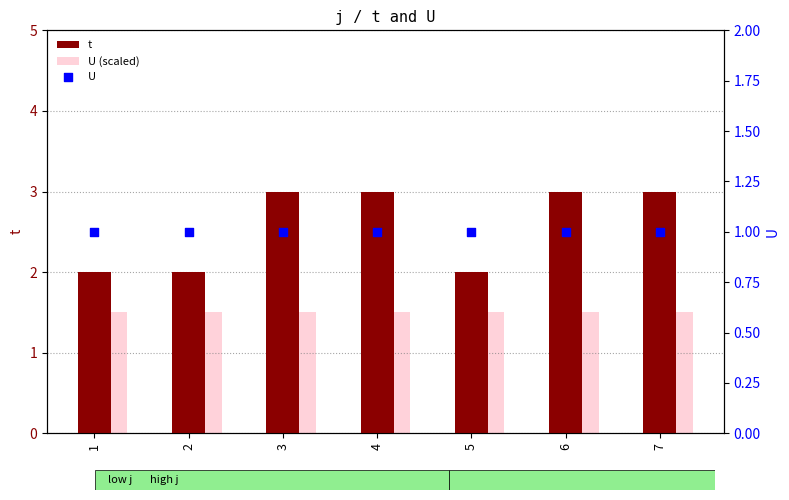

At how many categories does at least one series exceed 1?

7